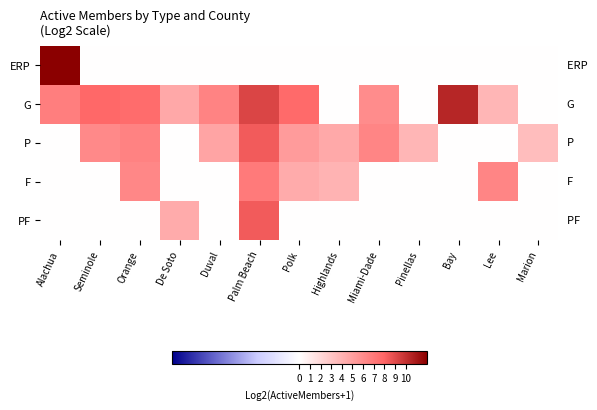

Reading right to left, what are all the values shown in this chart?

ERP: Marion=0.0	Lee=0.0	Bay=0.0	Pinellas=0.0	Miami-Dade=0.0	Highlands=0.0	Polk=0.0	Palm Beach=0.0	Duval=0.0	De Soto=0.0	Orange=0.0	Seminole=0.0	Alachua=12.0
G: Marion=0.0	Lee=3.8	Bay=10.4	Pinellas=0.0	Miami-Dade=5.9	Highlands=0.0	Polk=7.7	Palm Beach=9.2	Duval=6.4	De Soto=4.5	Orange=7.6	Seminole=7.8	Alachua=6.7
P: Marion=3.5	Lee=0.0	Bay=0.0	Pinellas=3.8	Miami-Dade=6.3	Highlands=4.5	Polk=5.2	Palm Beach=8.4	Duval=4.8	De Soto=0.0	Orange=6.5	Seminole=6.1	Alachua=0.0
F: Marion=0.0	Lee=6.3	Bay=0.0	Pinellas=0.0	Miami-Dade=0.0	Highlands=4.0	Polk=4.4	Palm Beach=6.8	Duval=0.0	De Soto=0.0	Orange=6.2	Seminole=0.0	Alachua=0.0
PF: Marion=0.0	Lee=0.0	Bay=0.0	Pinellas=0.0	Miami-Dade=0.0	Highlands=0.0	Polk=0.0	Palm Beach=8.4	Duval=0.0	De Soto=4.3	Orange=0.0	Seminole=0.0	Alachua=0.0